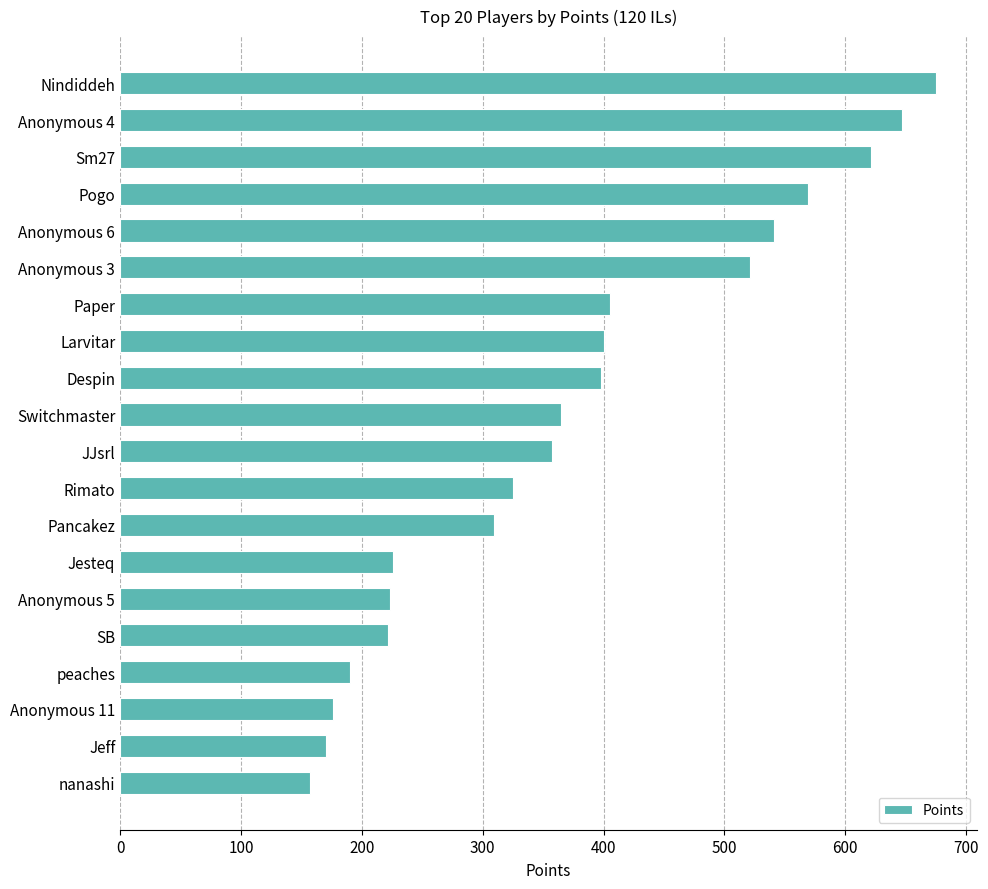

Count the number of categories in the chart.

20